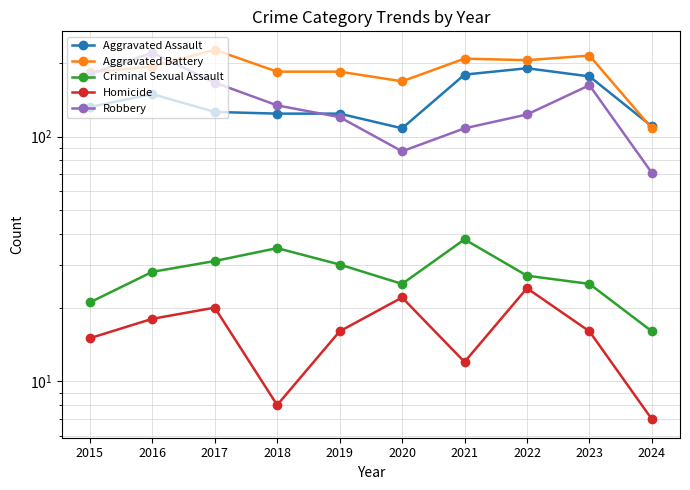

At how many categories does at least one series exceed 89?

10